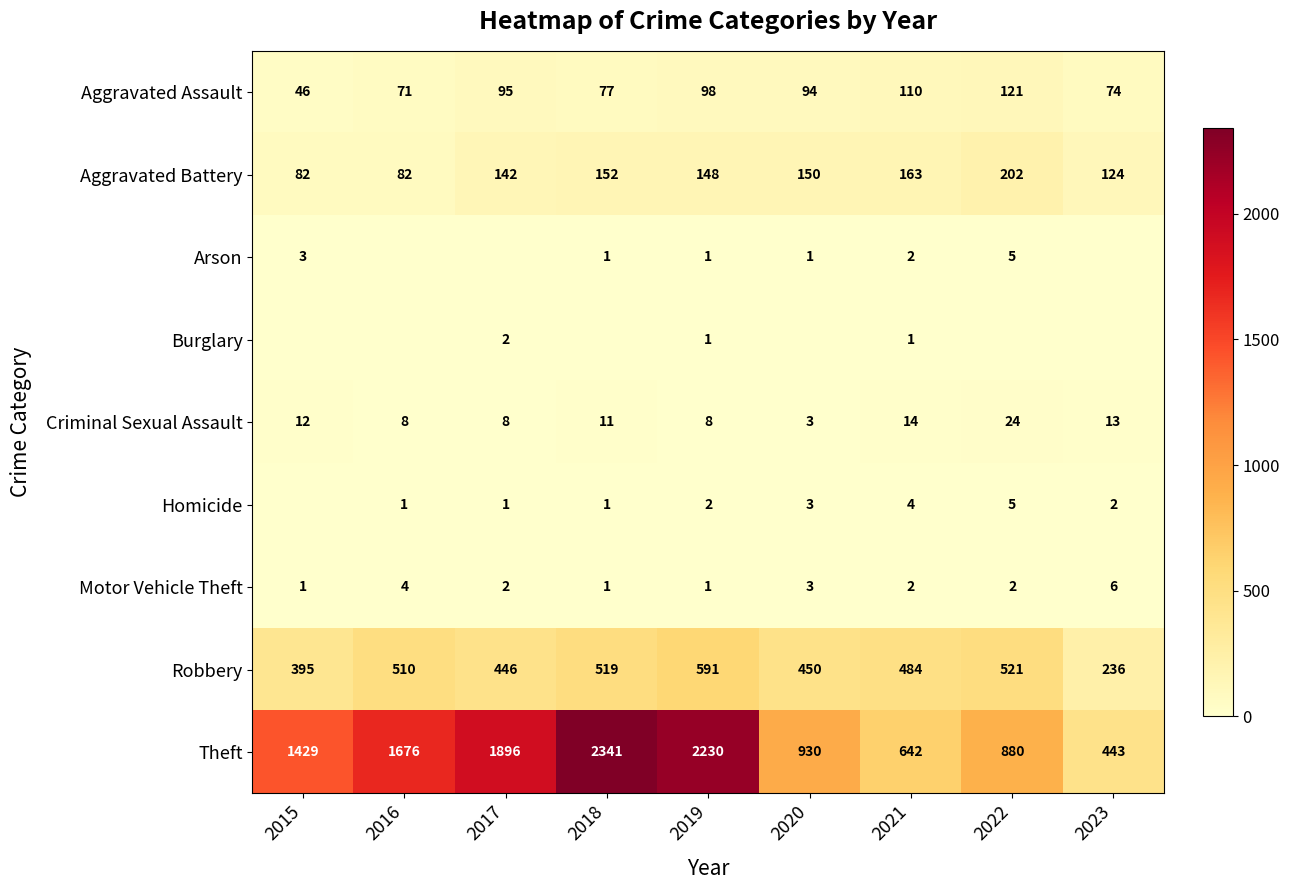

What is the total value across all series at 2021?

1422